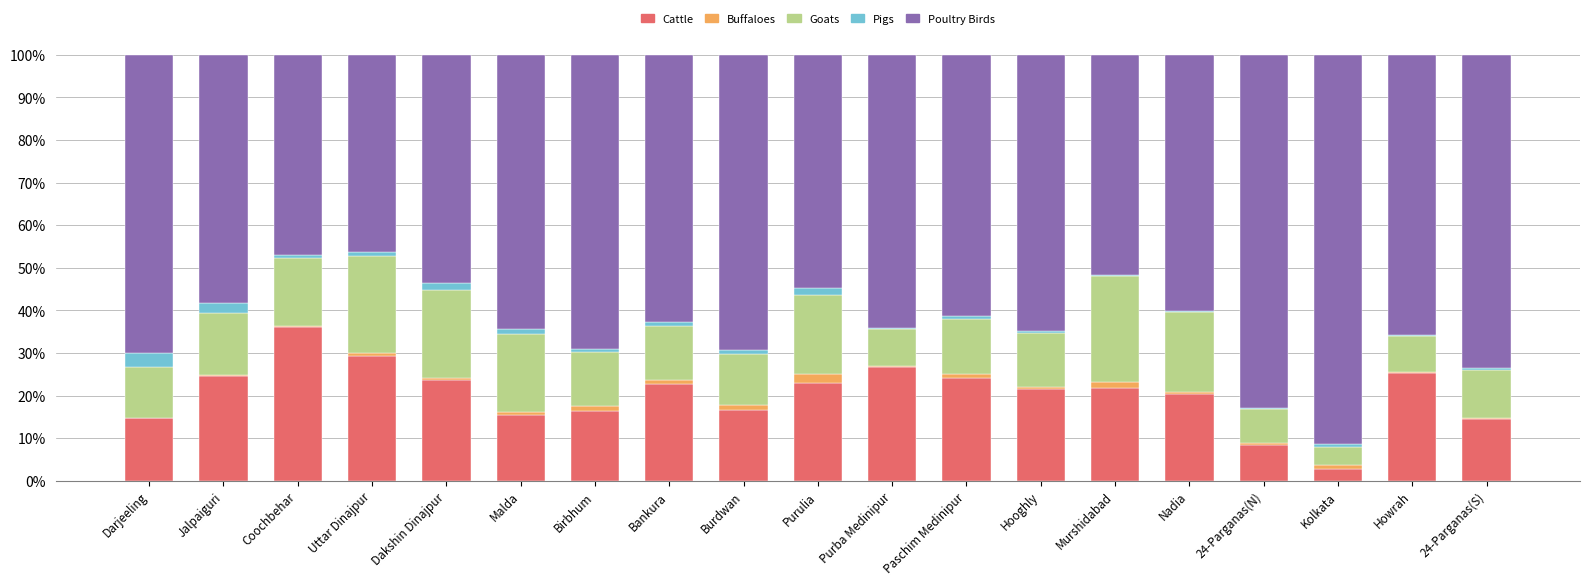

At which label does Cattle reach its peak?

Coochbehar